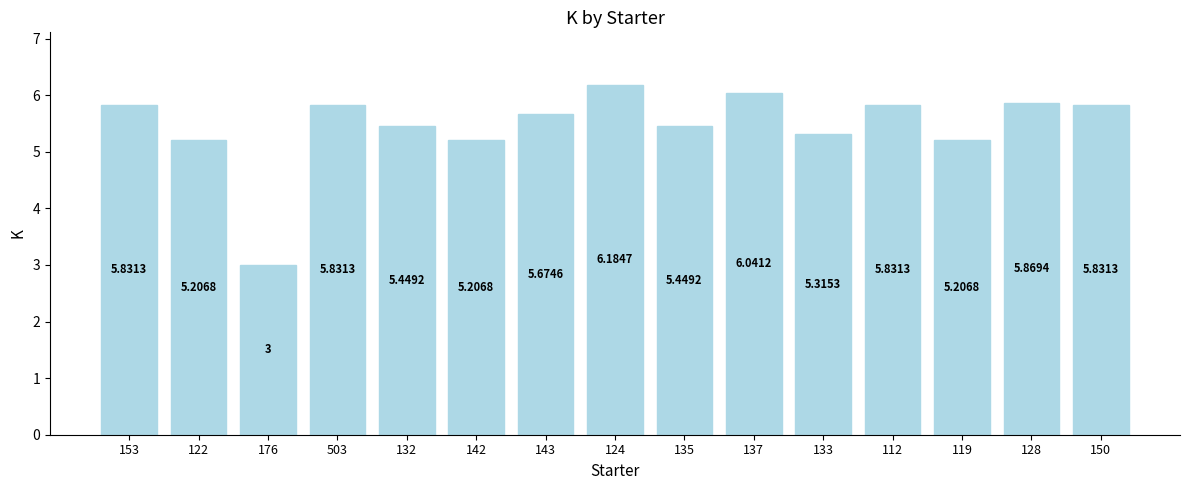

Approximately how many times larger is the value at 132 compared to 135?

1.0